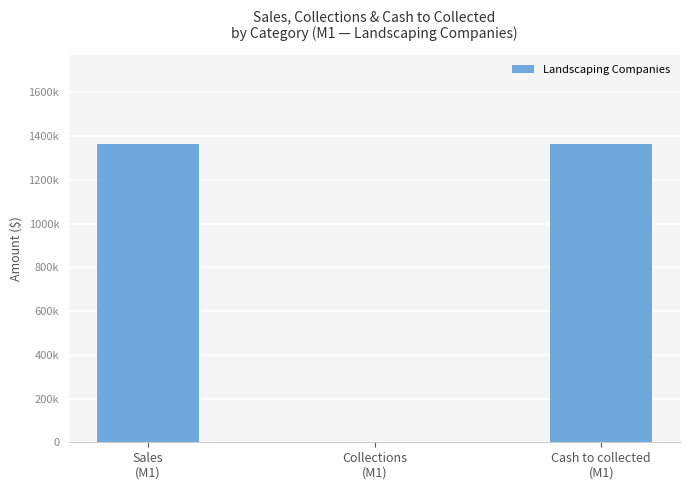

Rank the categories by value from highest to lowest.

Sales
(M1), Cash to collected
(M1), Collections
(M1)